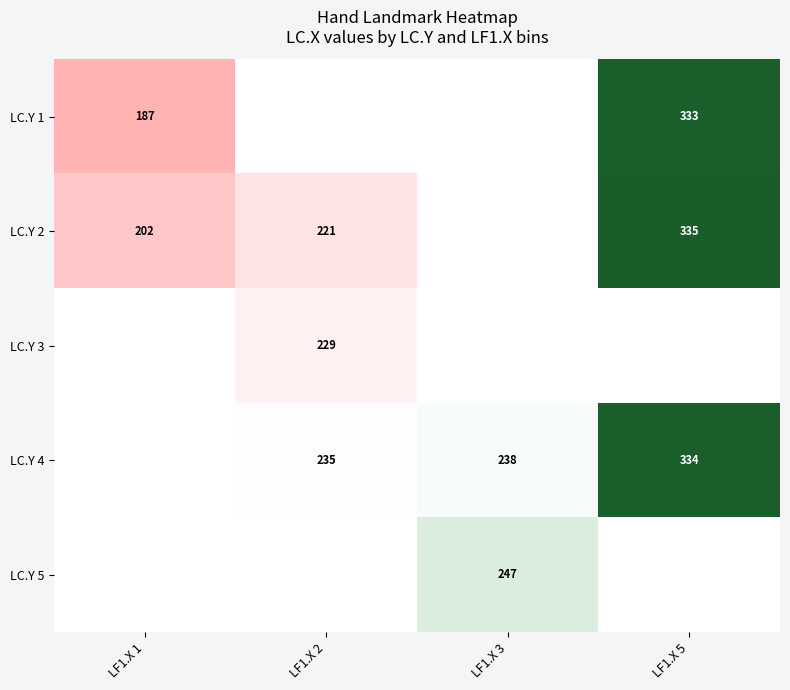

What is the minimum value shown in the chart?

187.0